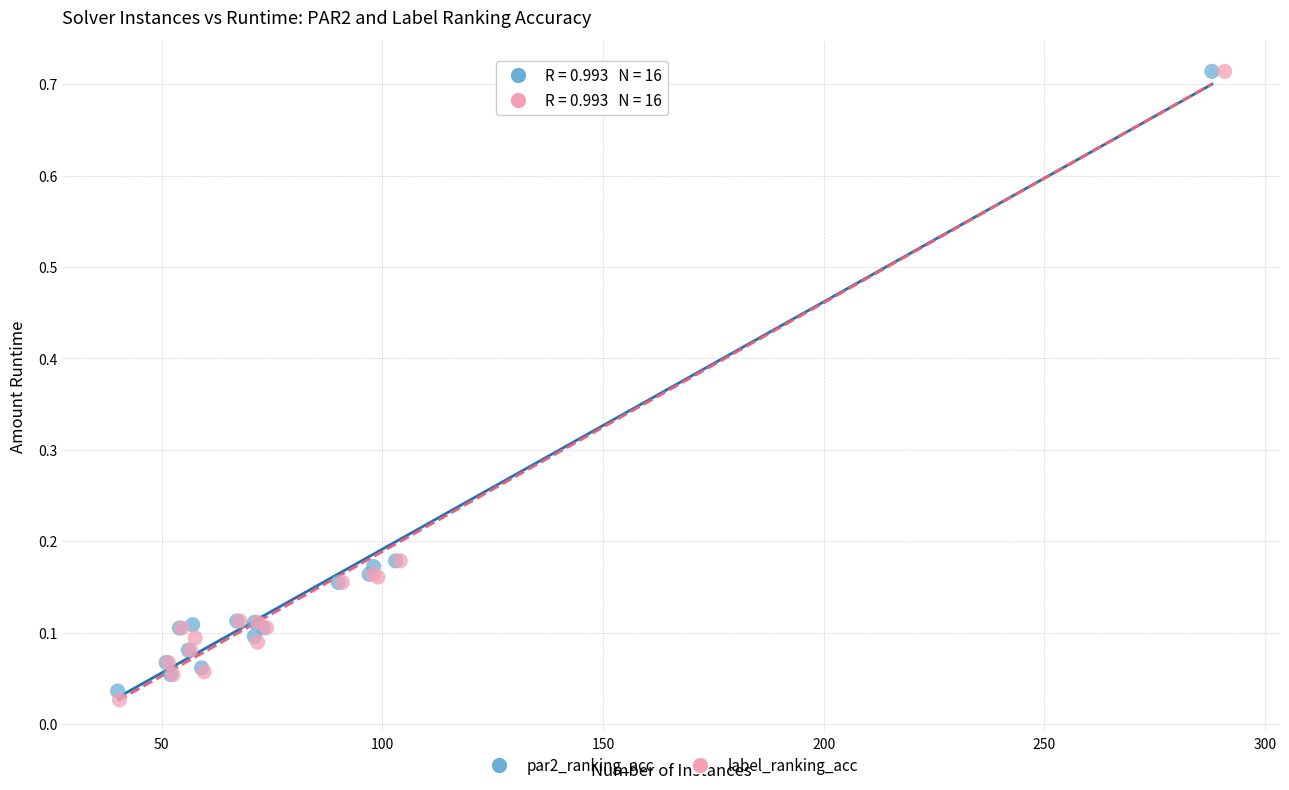

What are all the series names shown in the legend?

par2_ranking_acc, label_ranking_acc